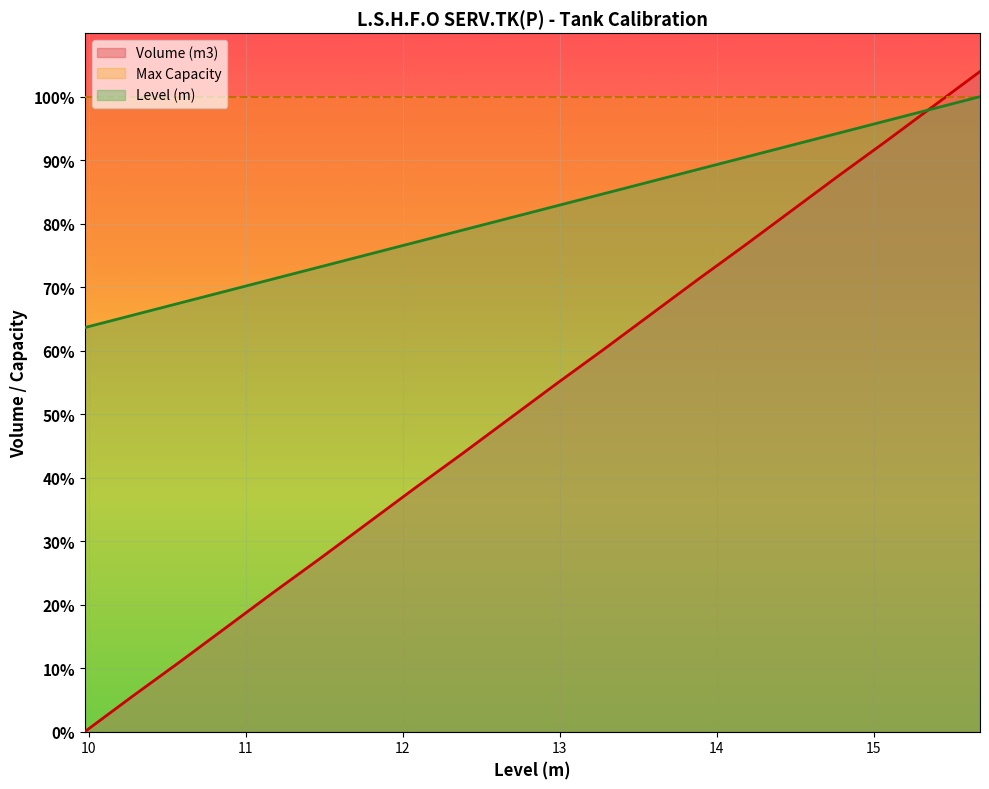

True or false: Volume (m3) has more than 2 interior local peaks.

False